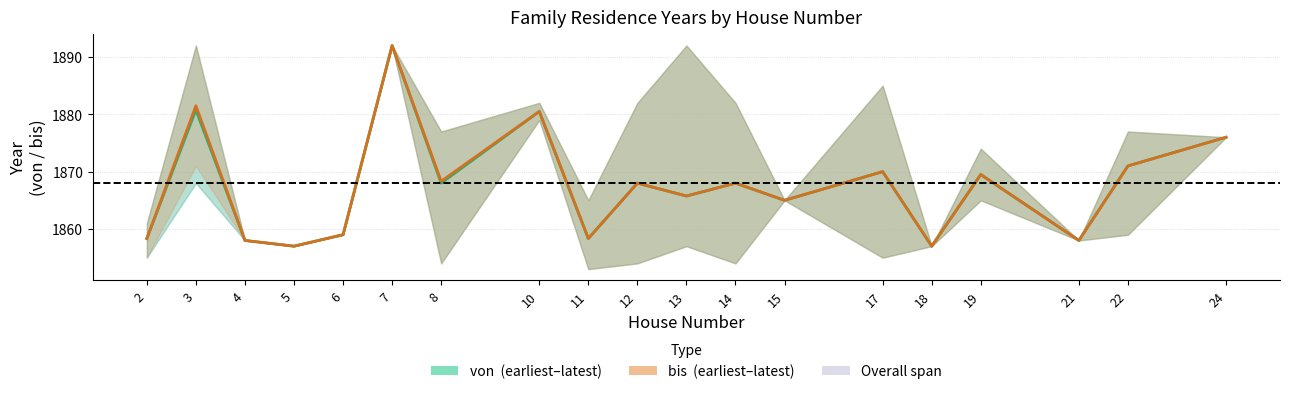

What is the value of the bis (mean) point at the 7th from the left?

1868.3